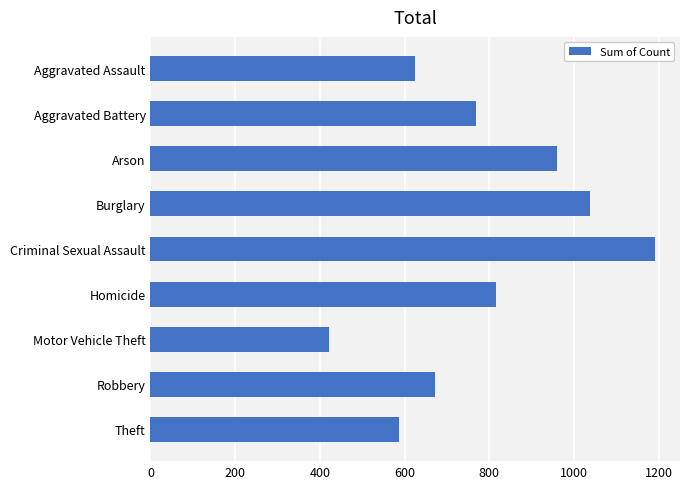

Which has a higher value, Aggravated Assault or Burglary?

Burglary